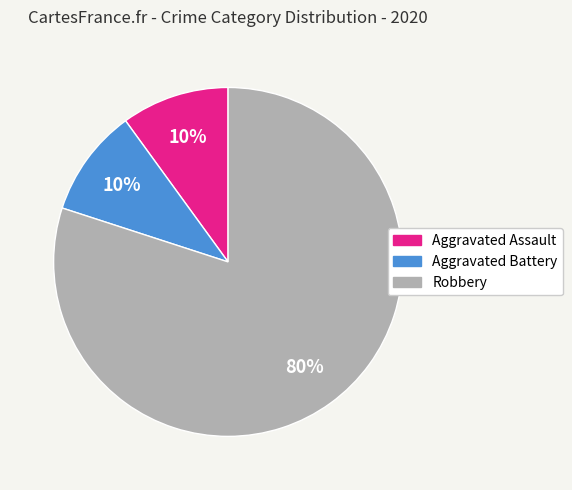

Do Aggravated Assault and Robbery together represent more than half of the pie?

Yes